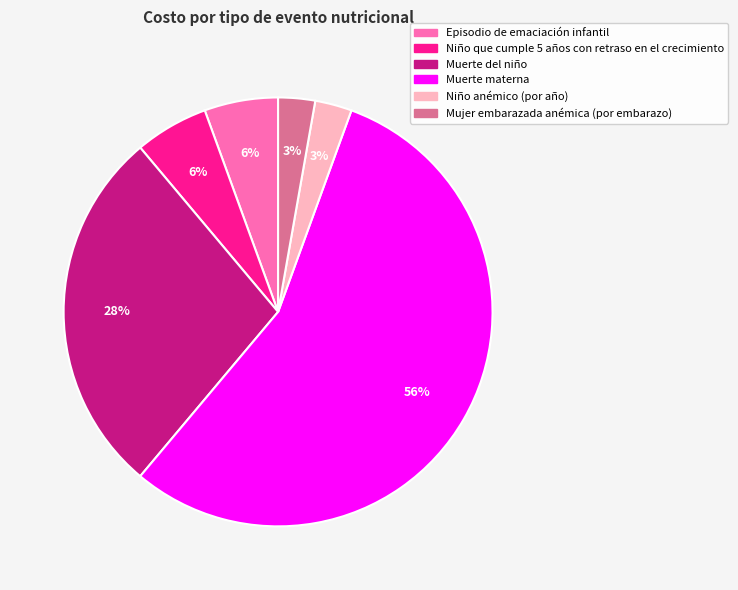

Is there a majority slice in this chart?

Yes